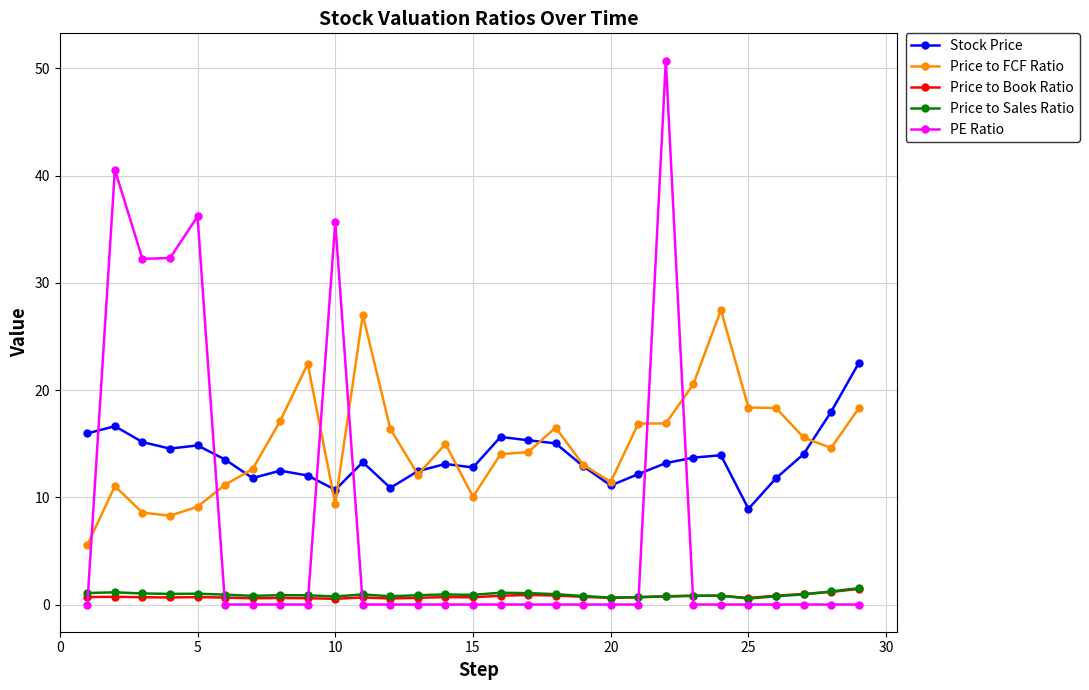

What is the sum of all Price to FCF Ratio values?

432.0